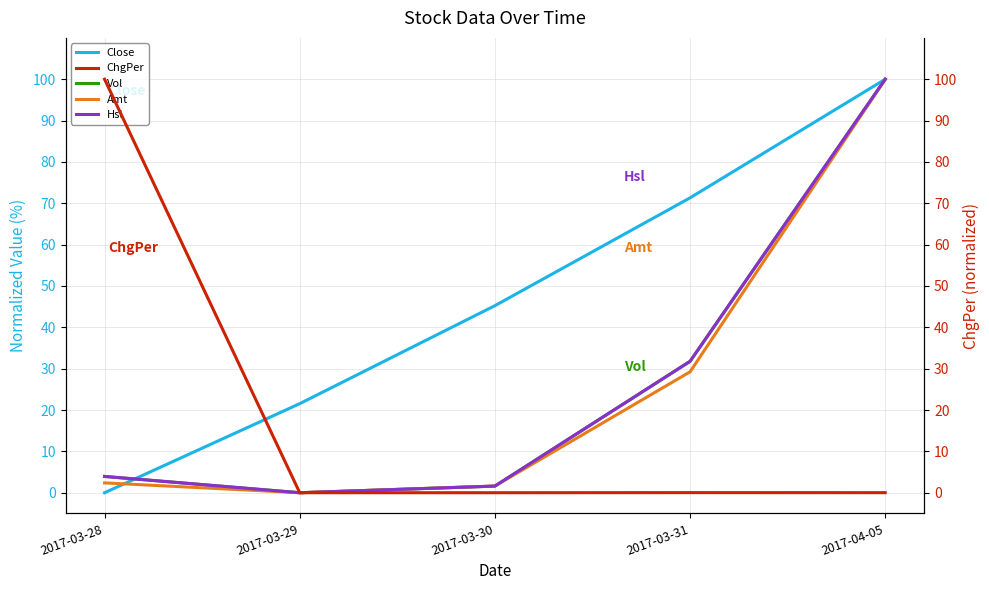

Reading left to right, list all the values displayed in this chart.

Close: 2017-03-28=0.0	2017-03-29=21.5	2017-03-30=45.2	2017-03-31=71.3	2017-04-05=100.0
Vol: 2017-03-28=3.9	2017-03-29=0.0	2017-03-30=1.6	2017-03-31=31.8	2017-04-05=100.0
Amt: 2017-03-28=2.4	2017-03-29=0.0	2017-03-30=1.6	2017-03-31=29.2	2017-04-05=100.0
Hsl: 2017-03-28=3.9	2017-03-29=0.0	2017-03-30=1.6	2017-03-31=31.8	2017-04-05=100.0
ChgPer: 2017-03-28=100.0	2017-03-29=0.0	2017-03-30=0.0	2017-03-31=0.0	2017-04-05=0.0